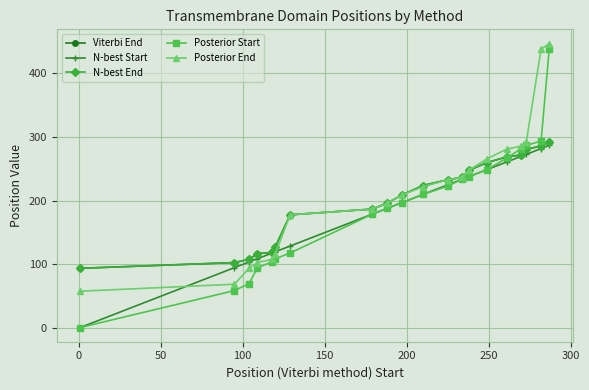

What is the difference between the second highest and second lowest values in the N-best End series?

183